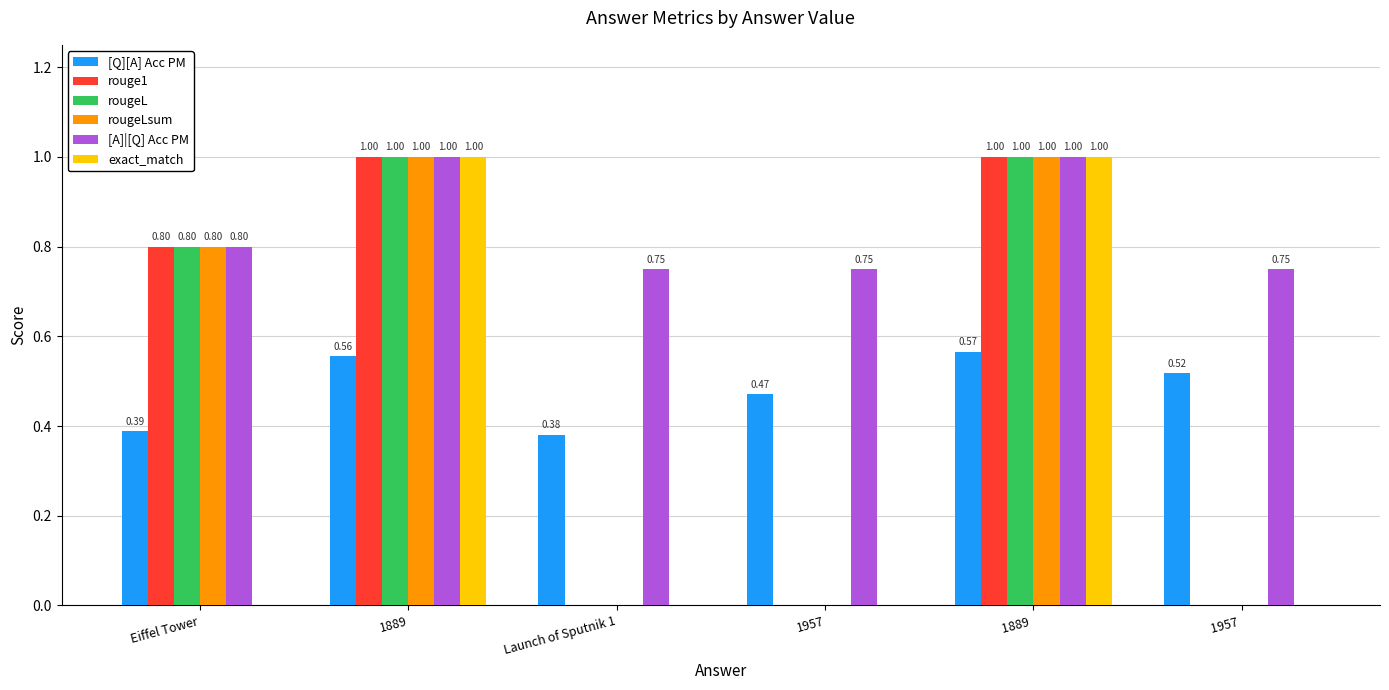

The [A]|[Q] Acc PM series shows 0.3 at Launch of Sputnik 1. True or false?

False